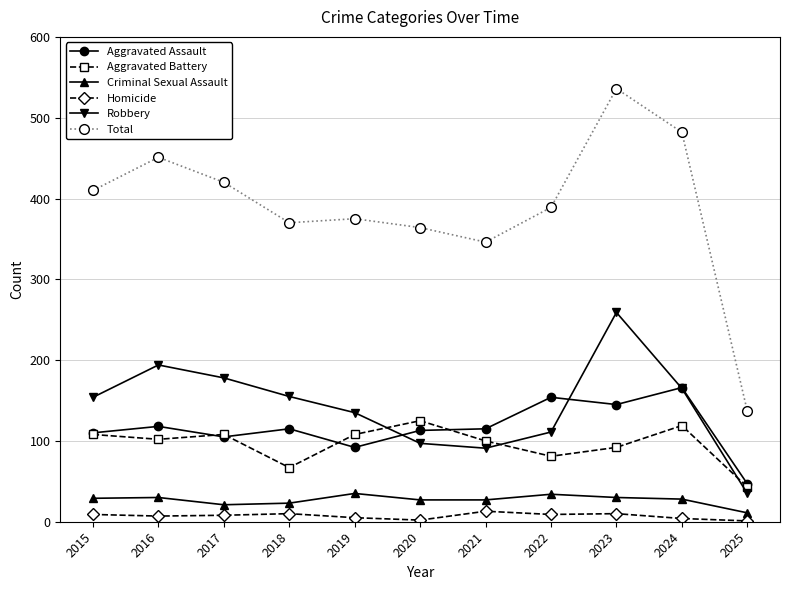

How many interior local peaks does the Aggravated Battery series have?

3